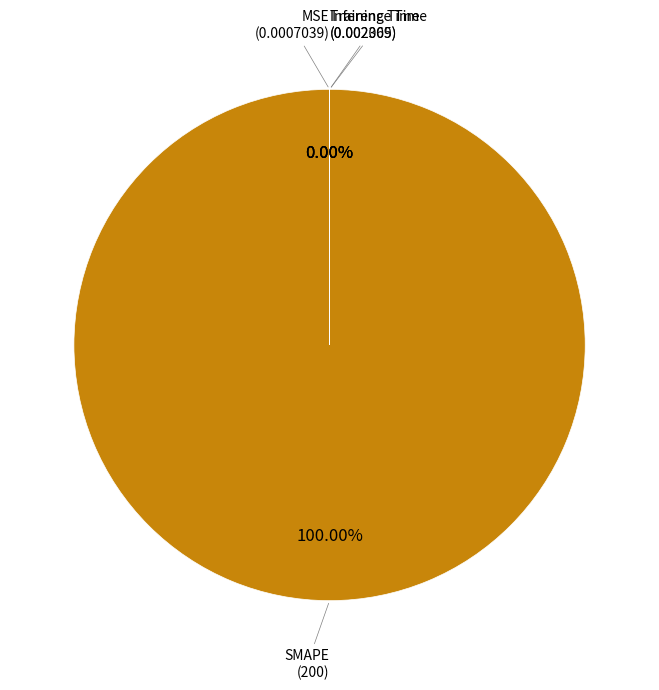

Is there a majority slice in this chart?

Yes